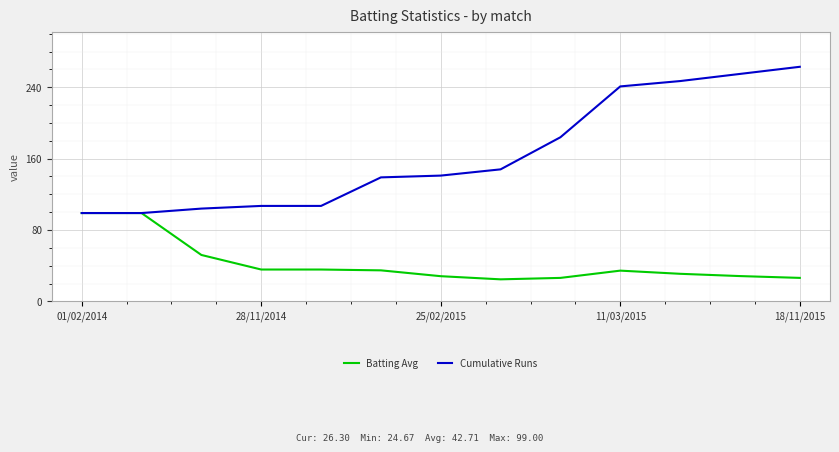

Which series has the largest range (max minus min)?

Cumulative Runs